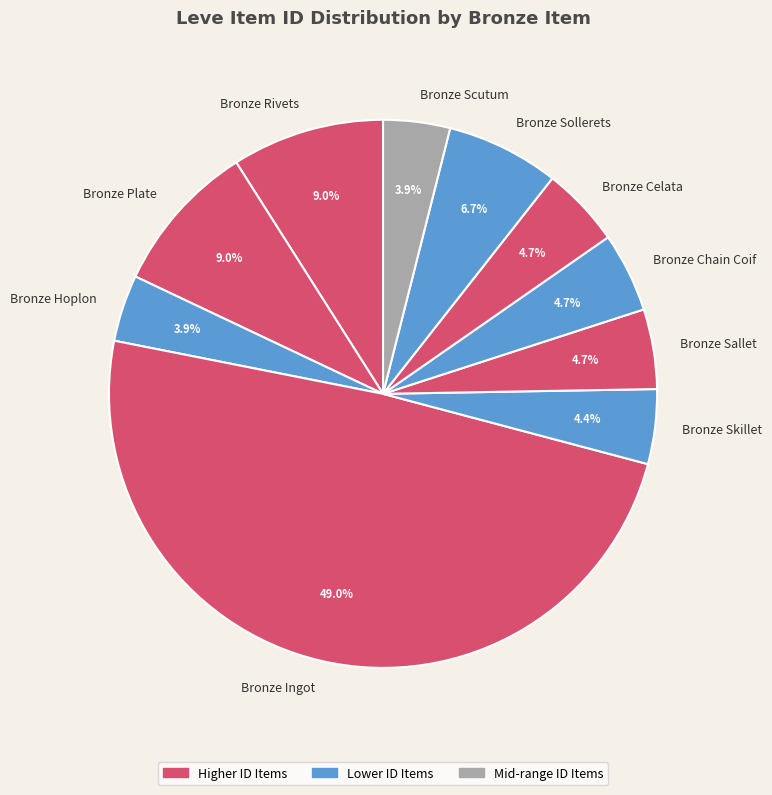

Does Bronze Rivets account for over 50% of the chart?

No